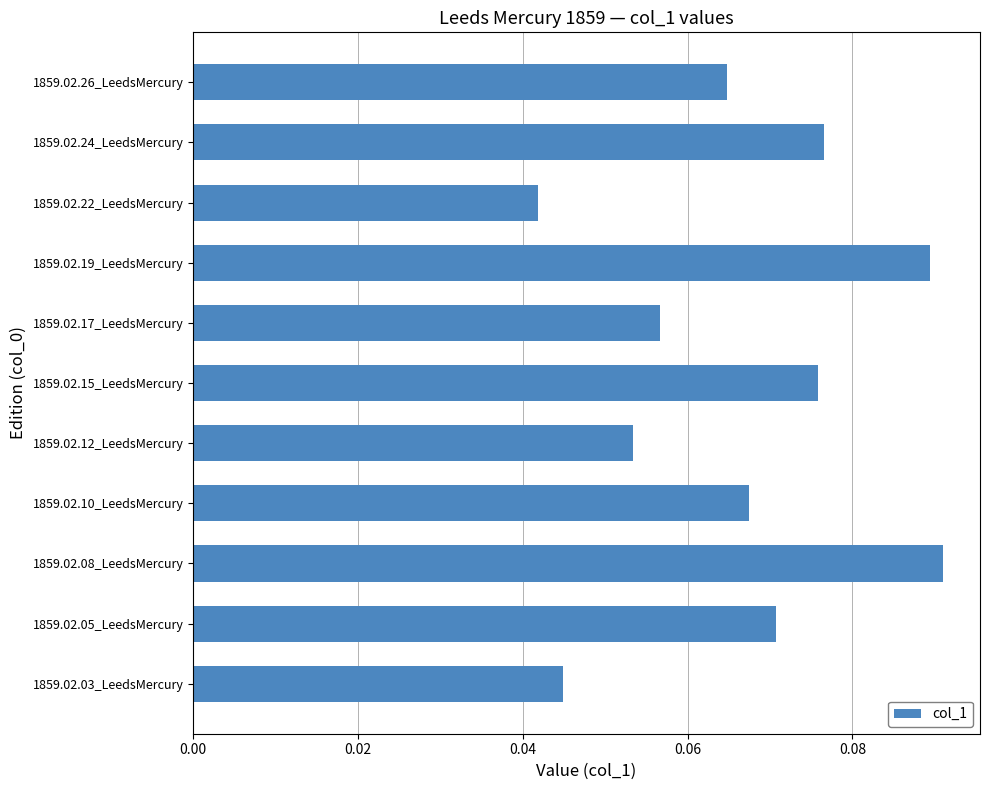

What is the sum of all values?

0.7